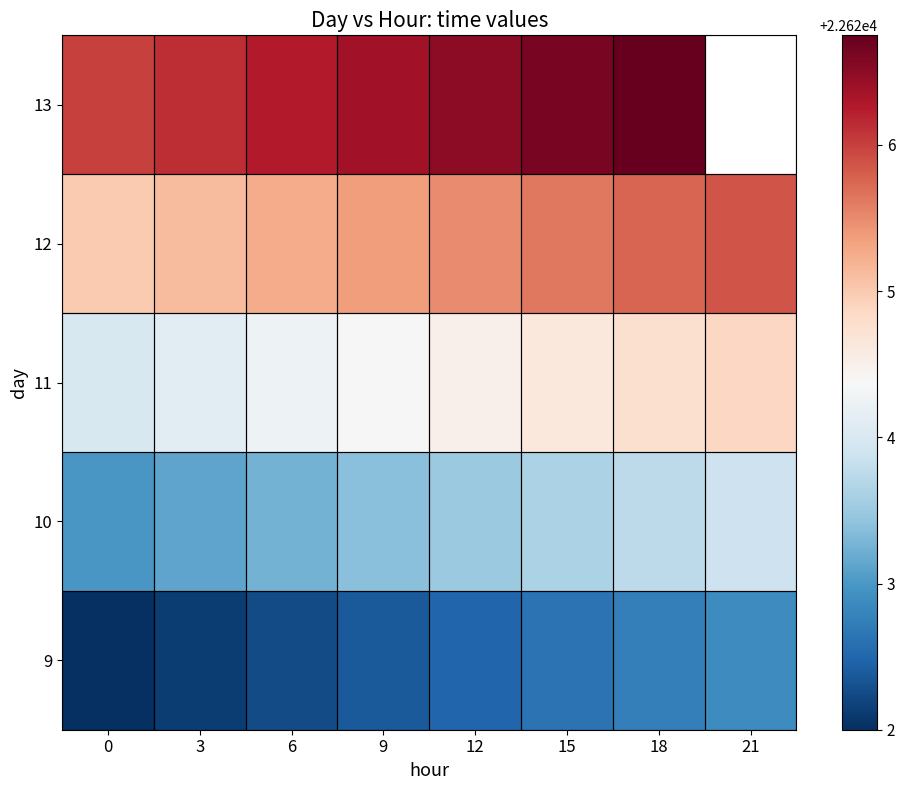

What is the difference between the maximum and second lowest values in the row_2 series?

0.8